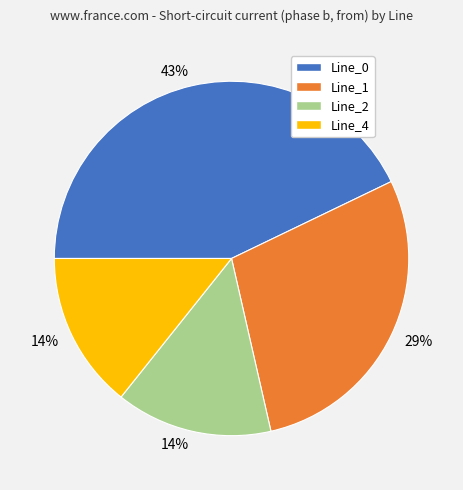

Is there a majority slice in this chart?

No